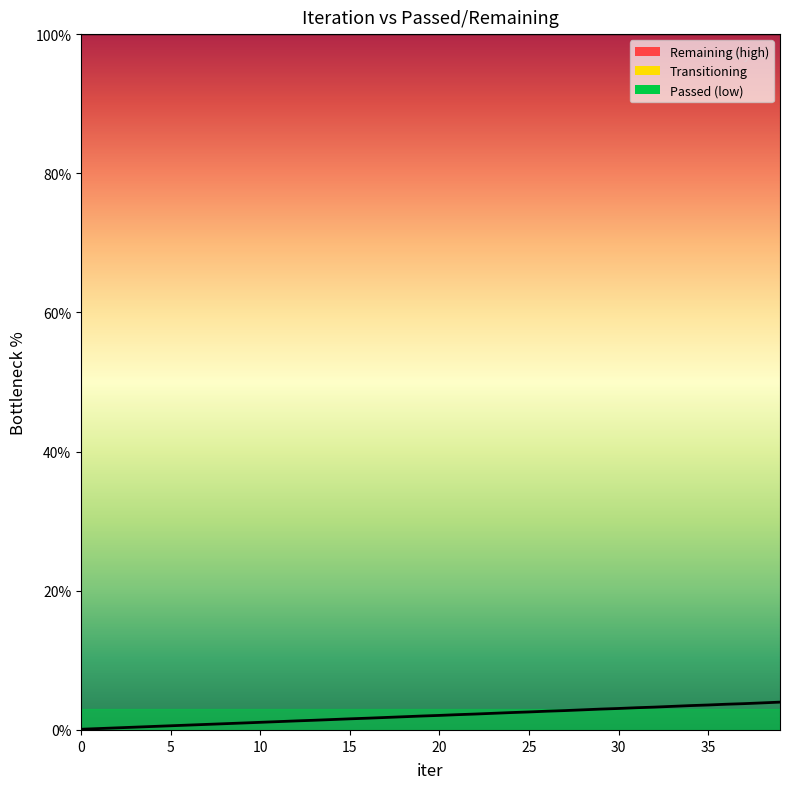

What is the change in value from 20 to 22?

+0.2